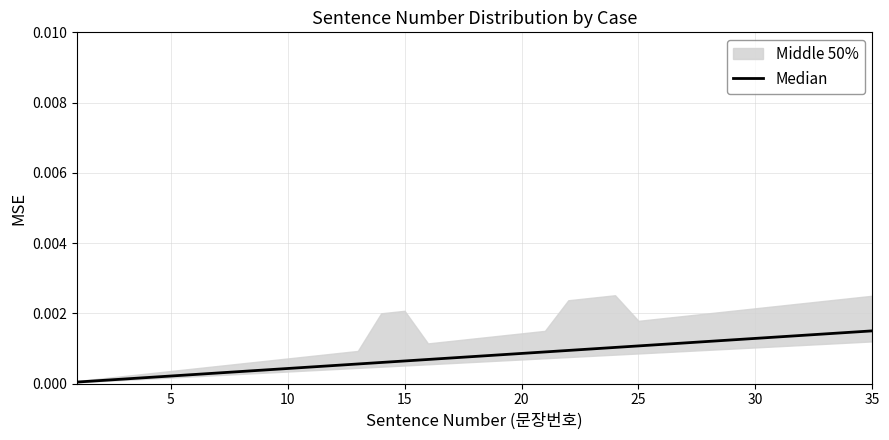

The value at 13 is 0.0. True or false?

False